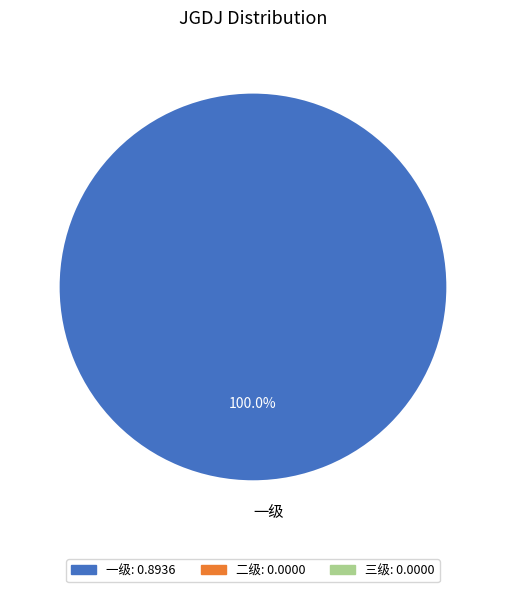

Rank the categories by value from lowest to highest.

一级